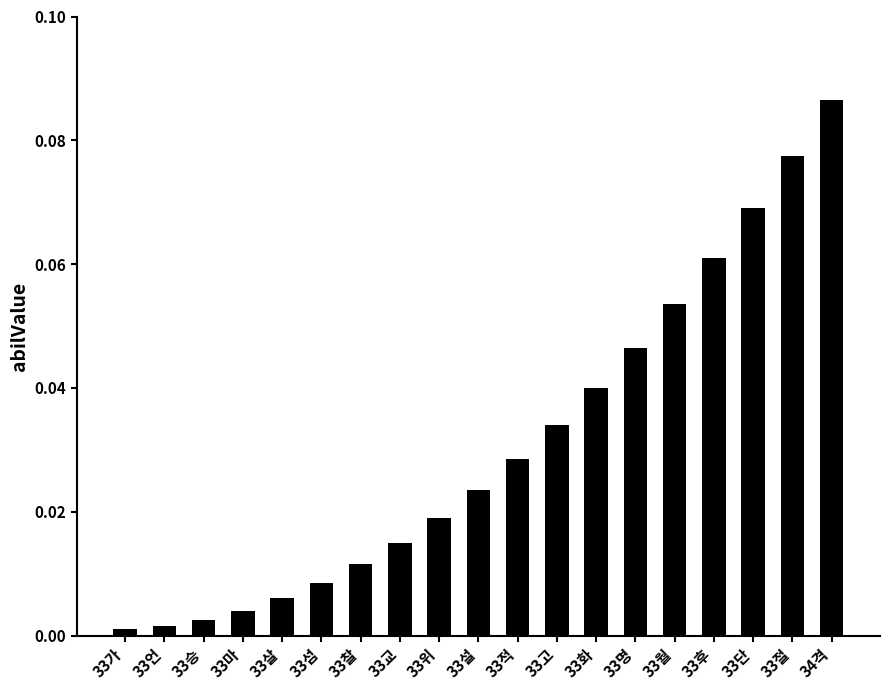

Which category has the highest value across all series?

34격